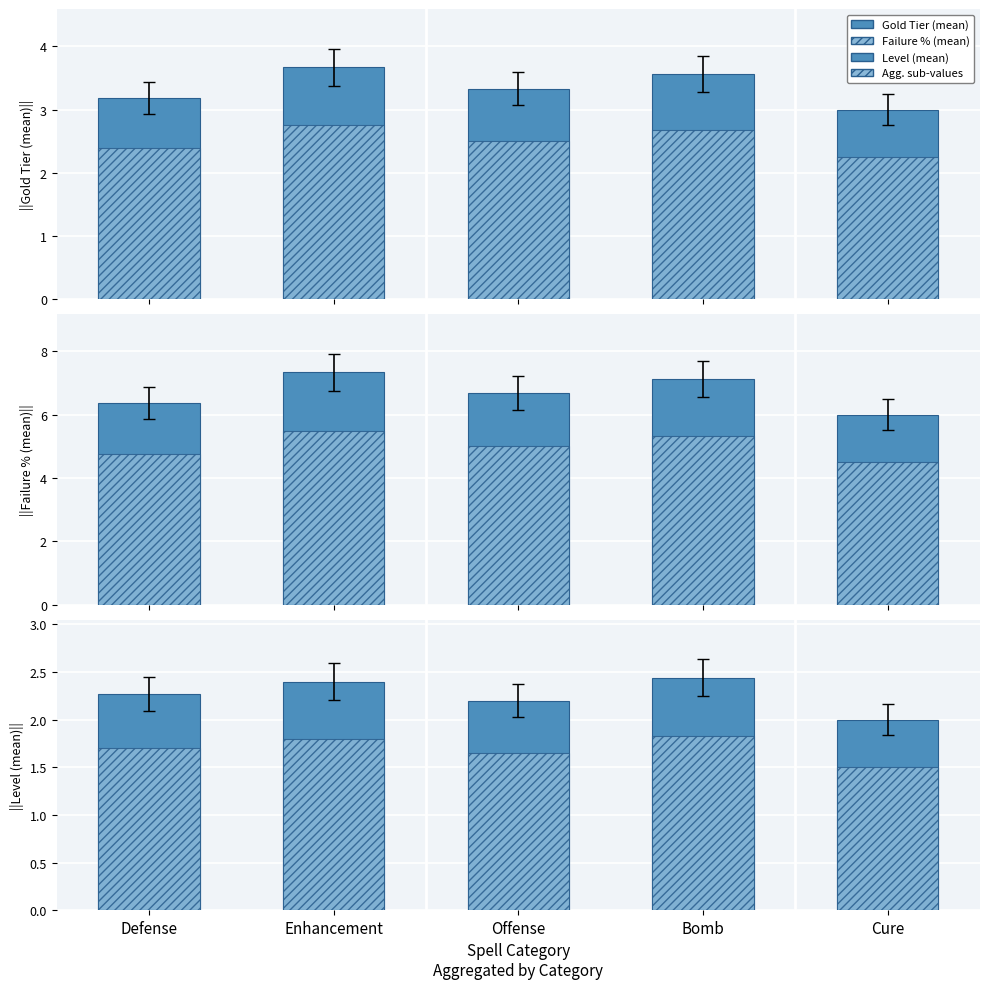

What is the value of the Gold Tier (mean) (sub) bar at the 4th from the left?

2.7